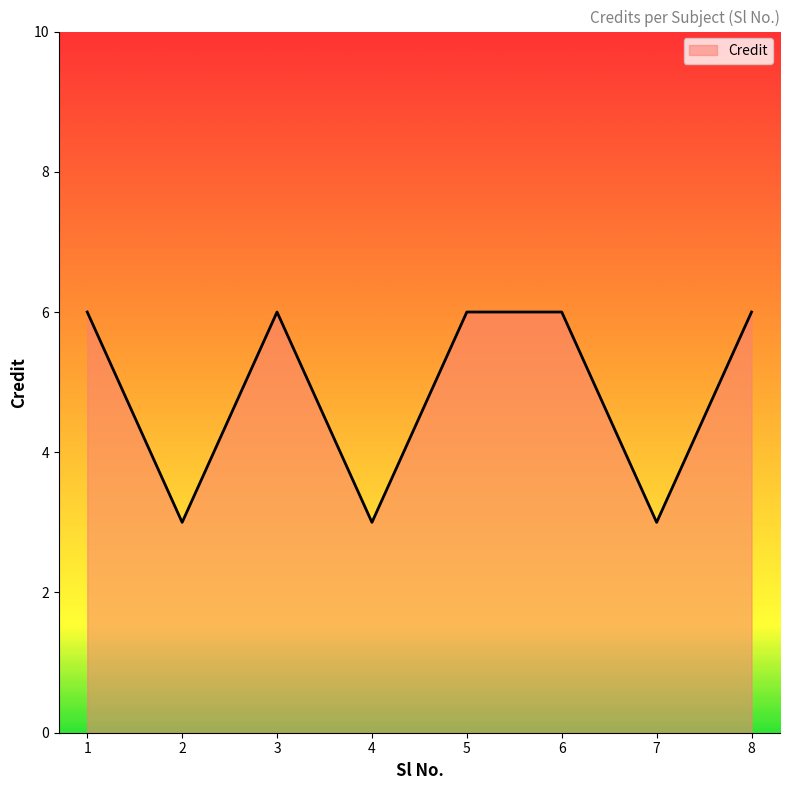

What is the sum of all values?

39